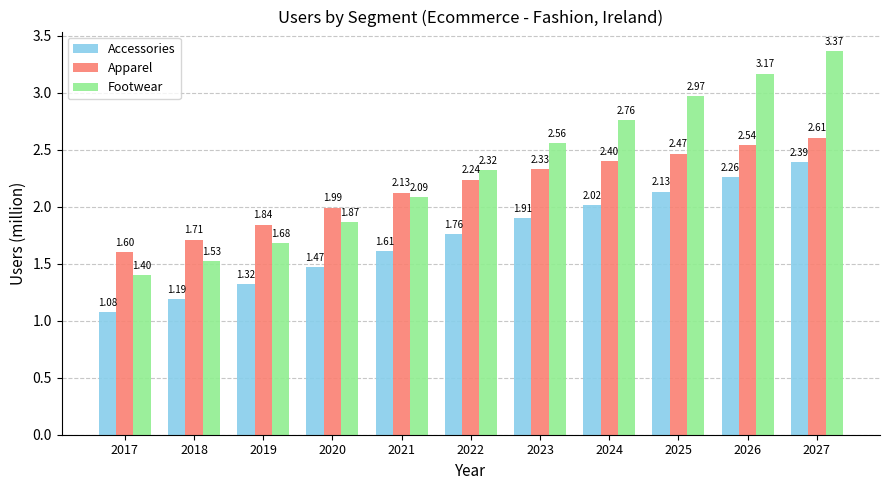

What is the sum of the Footwear values at 2024 and 2018?

4.3